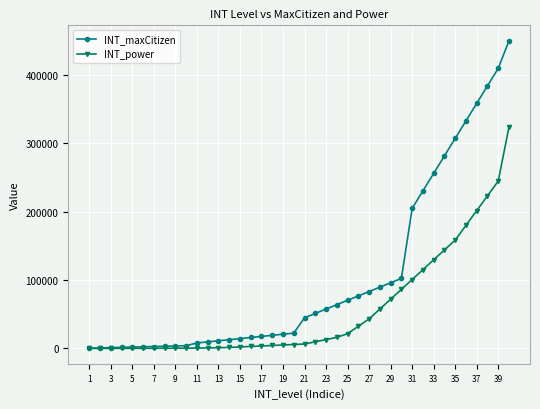

List the series in order of their overall mean, lowest first.

INT_power, INT_maxCitizen